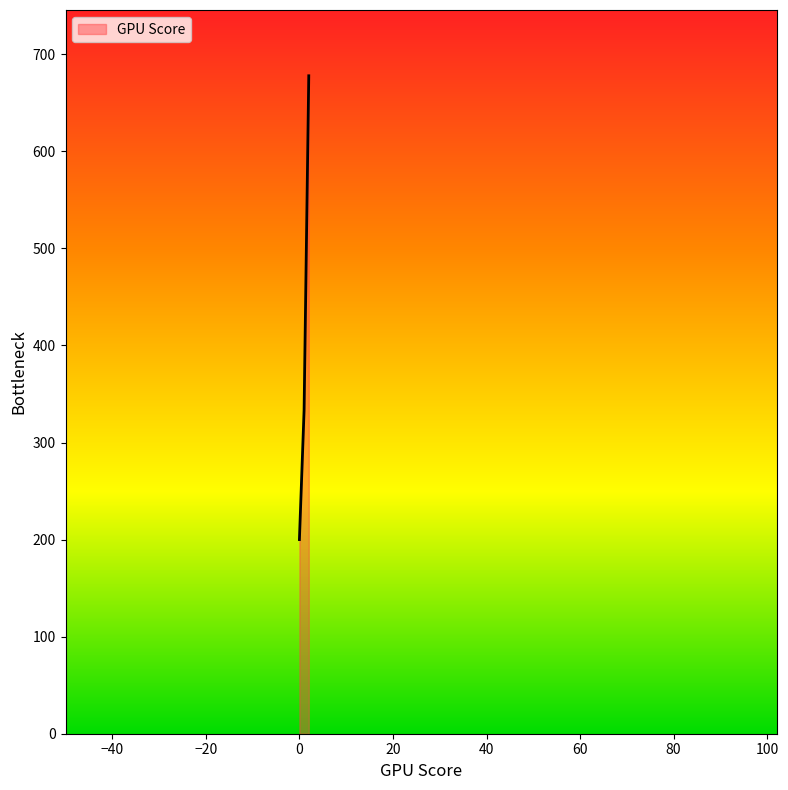

What is the average value?

403.7